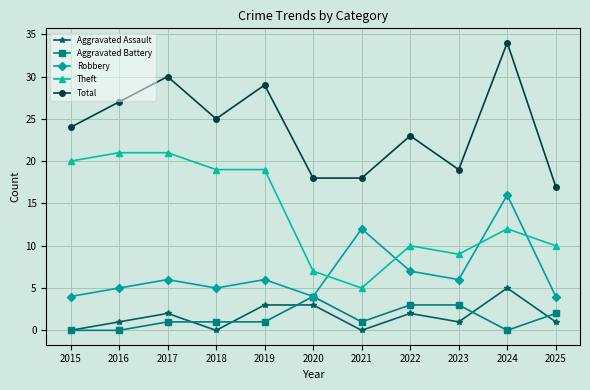

At how many categories does at least one series exceed 15?

11